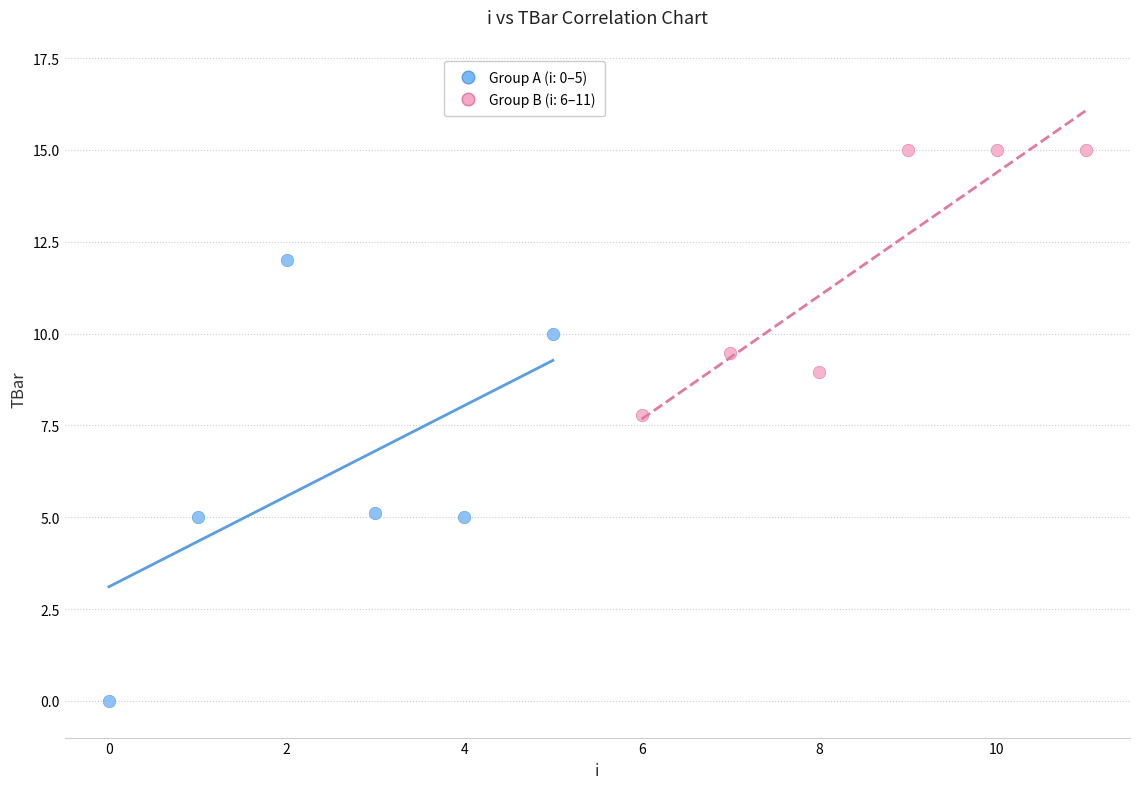

What are all the series names shown in the legend?

Group A (i: 0–5), Group B (i: 6–11)